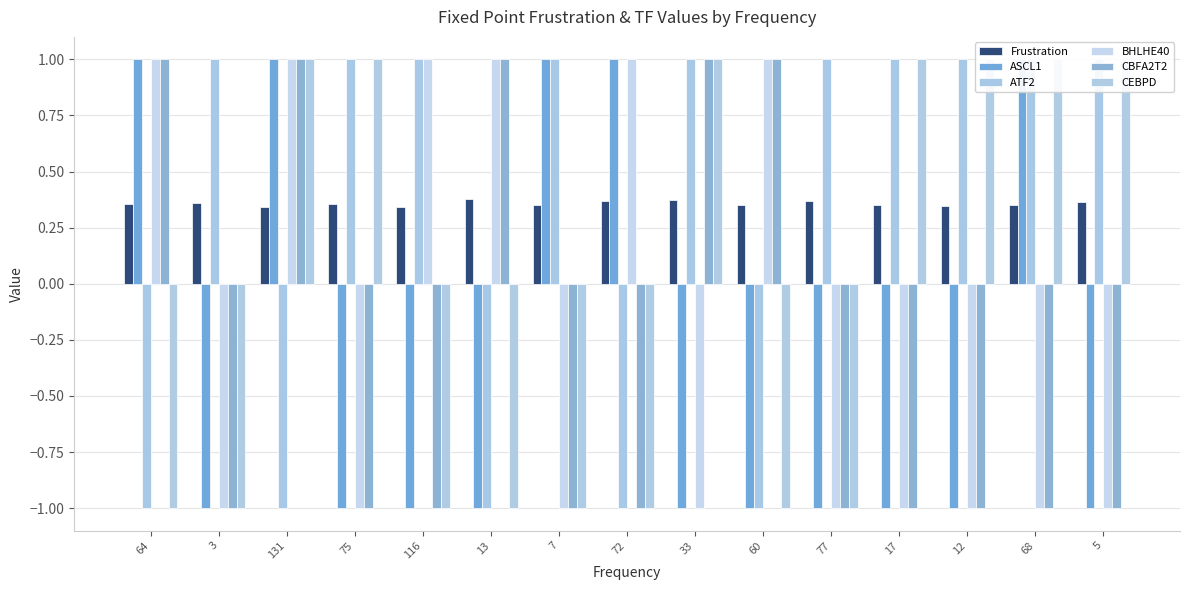

What is the sum of all CEBPD values?

-1.0